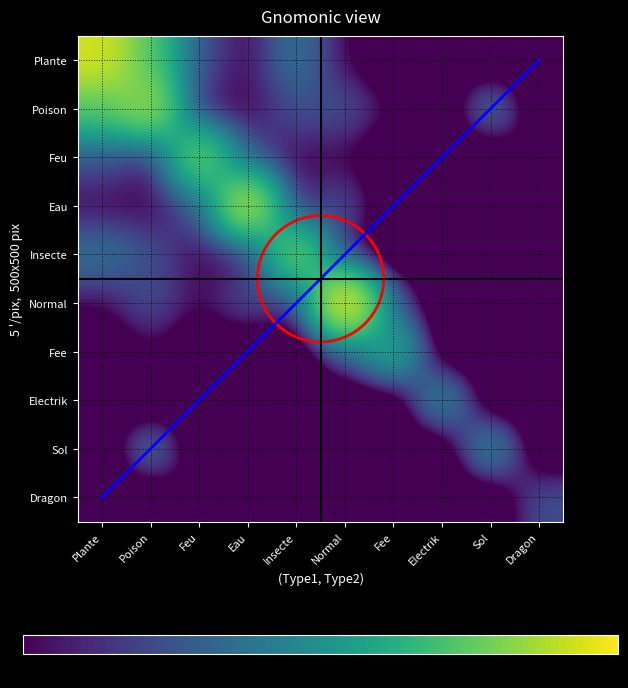

At how many categories does at least one series exceed 0?

10